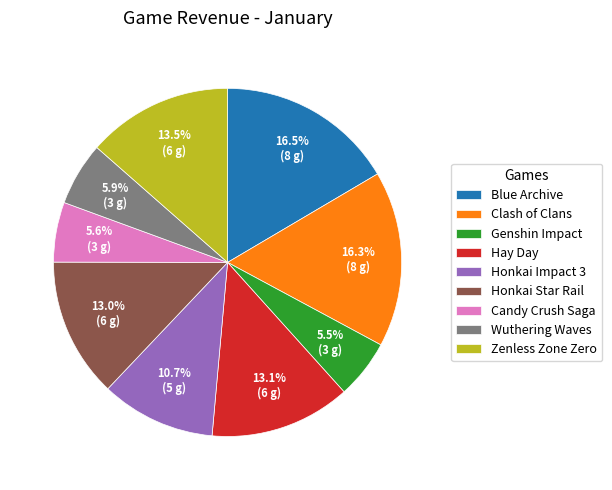

Between Honkai Star Rail and Candy Crush Saga, which is larger?

Honkai Star Rail